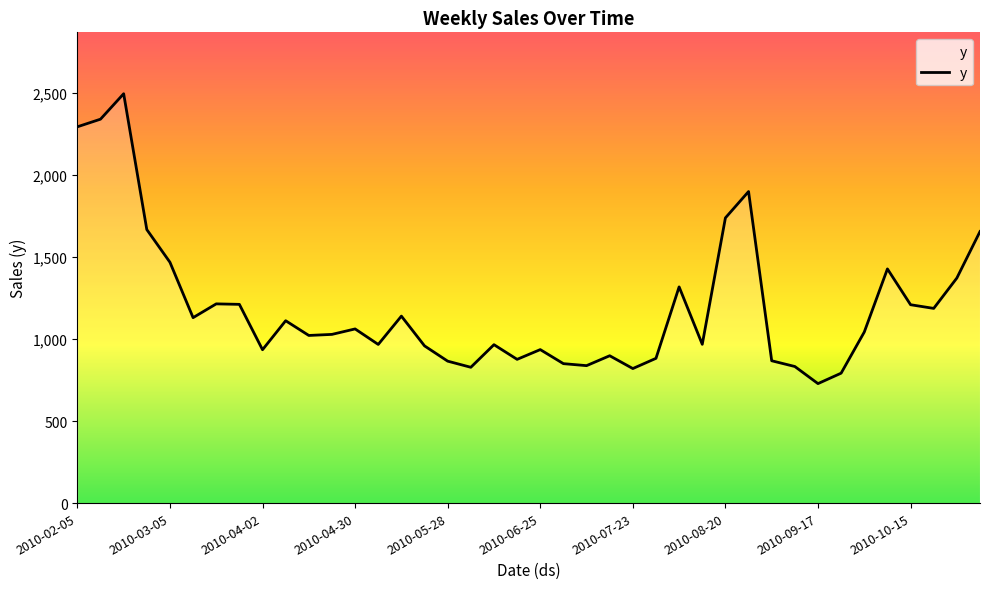

What is the difference between the maximum and minimum values?

1766.5